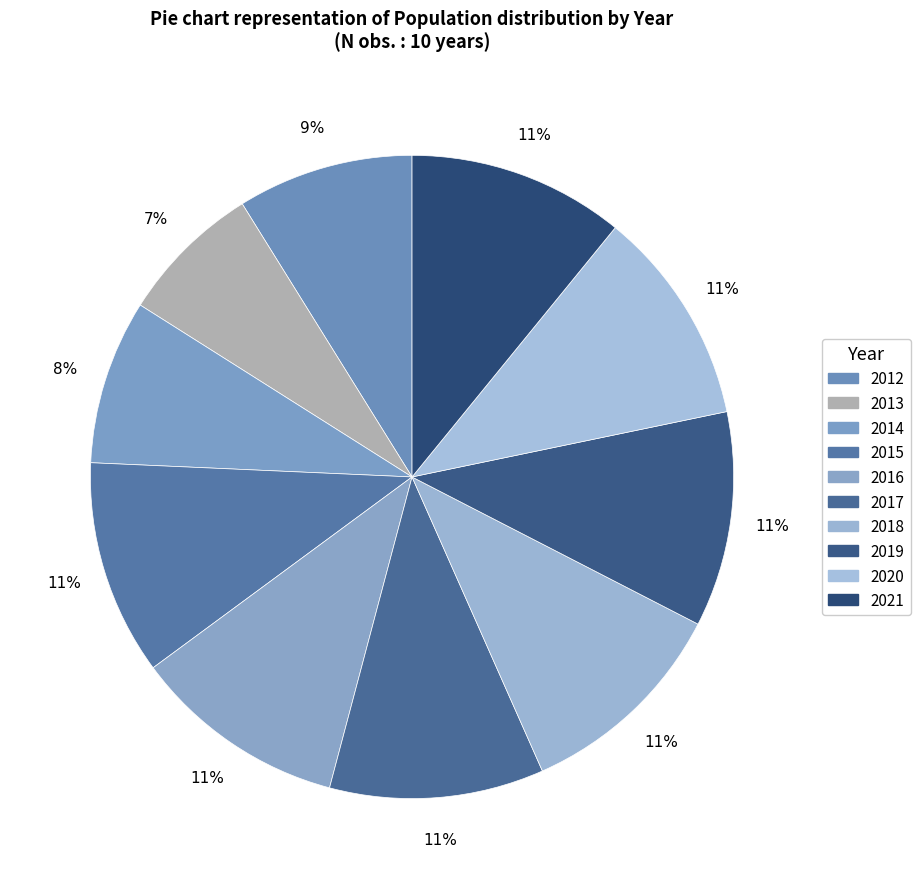

Count the number of slices in the pie.

10